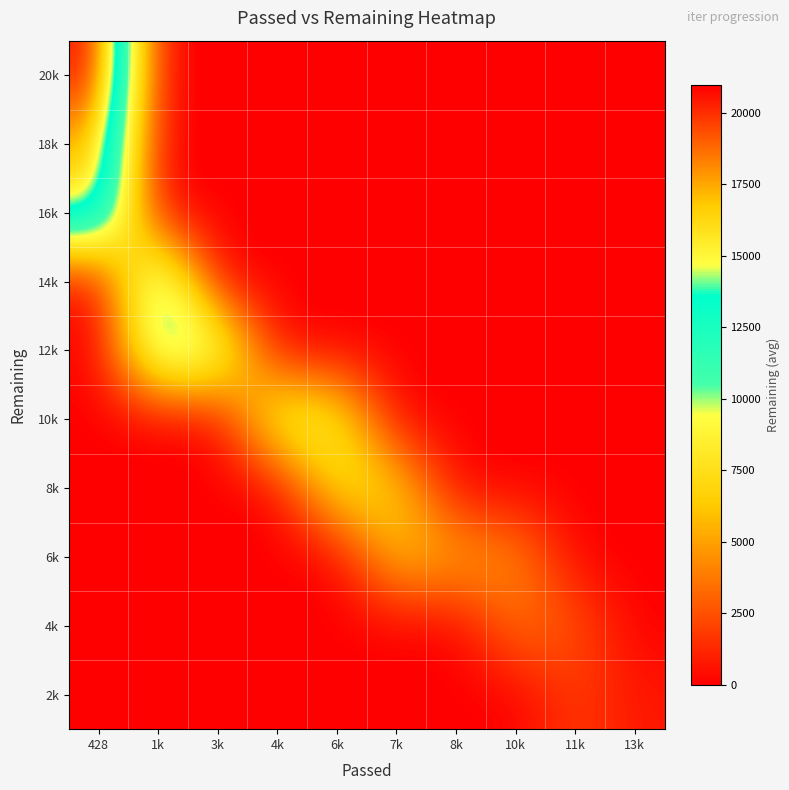

How many series are shown in this chart?

10